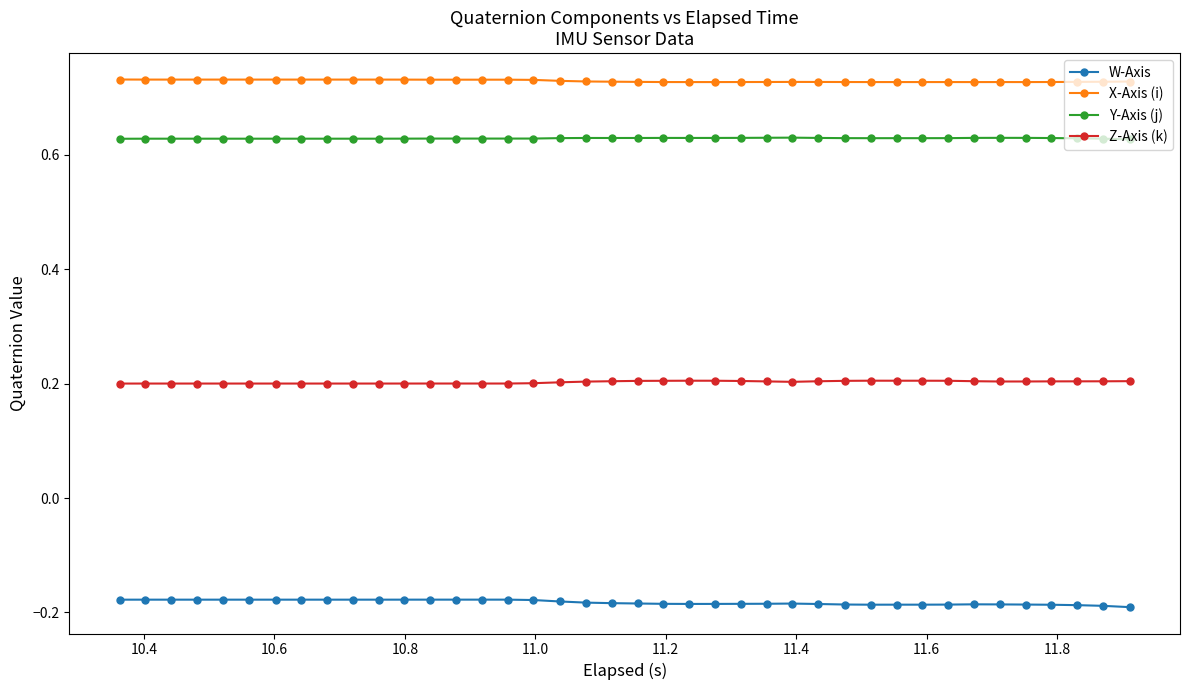

True or false: Y-Axis (j) has more than 0 interior local peaks.

True